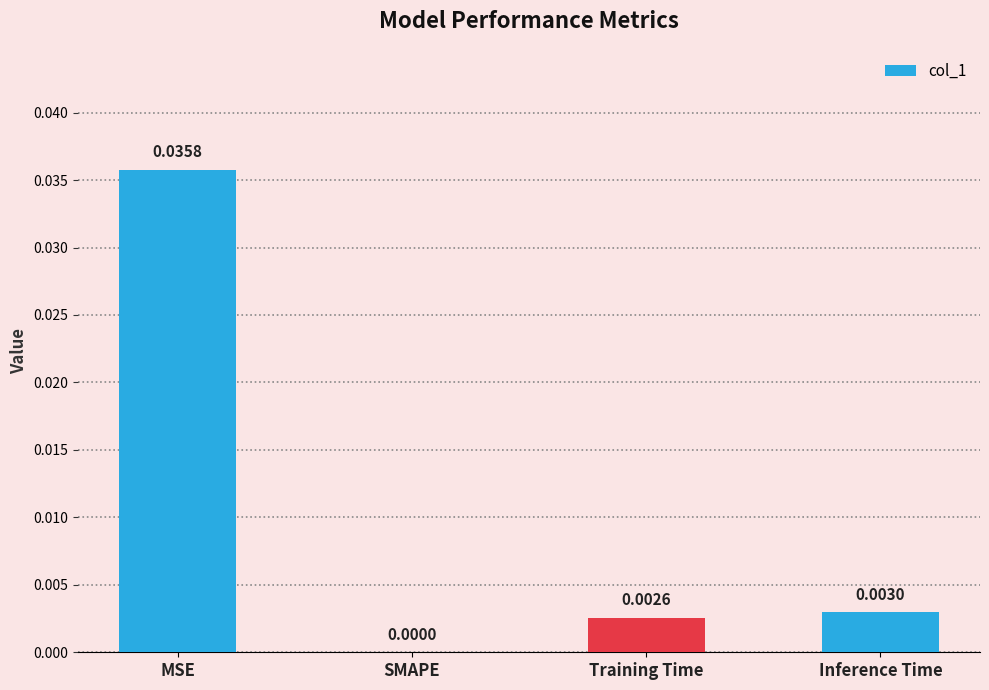

At which category does the chart reach its peak across all series?

MSE